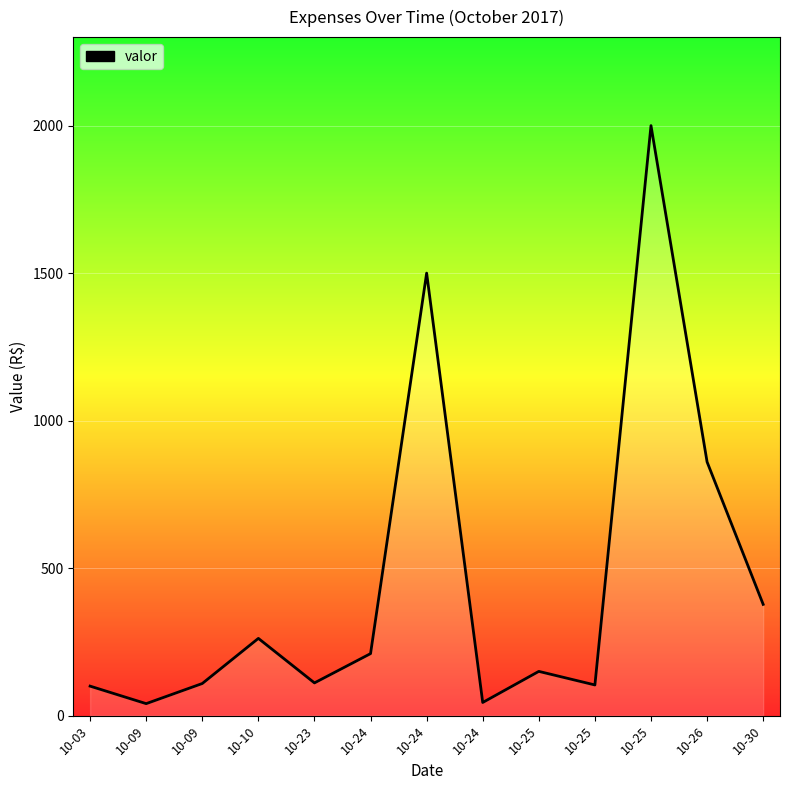

How many lines are shown in the chart?

1